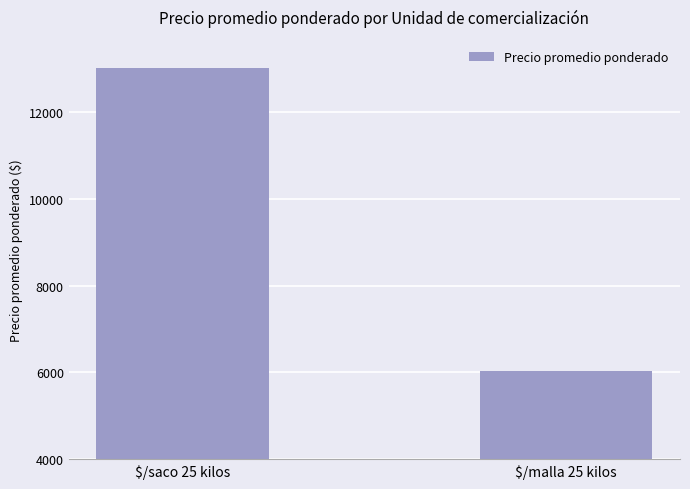

Reading right to left, what are all the values shown in this chart?

$/malla 25 kilos=6045	$/saco 25 kilos=13012